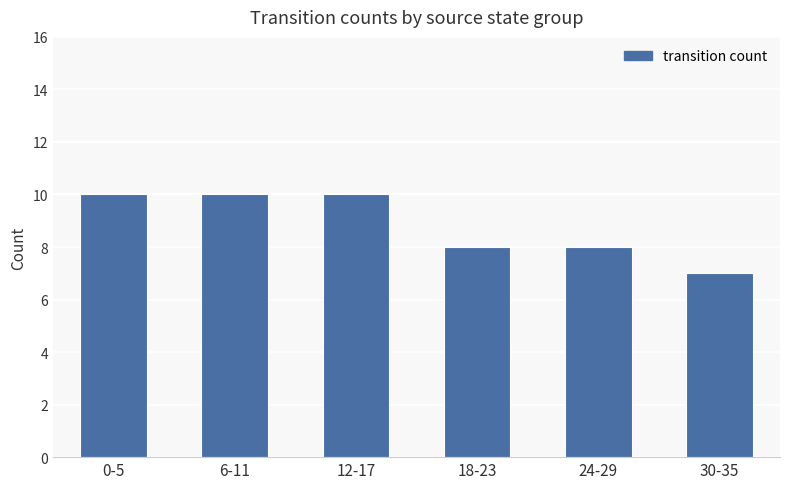

Read the value at 0-5.

10